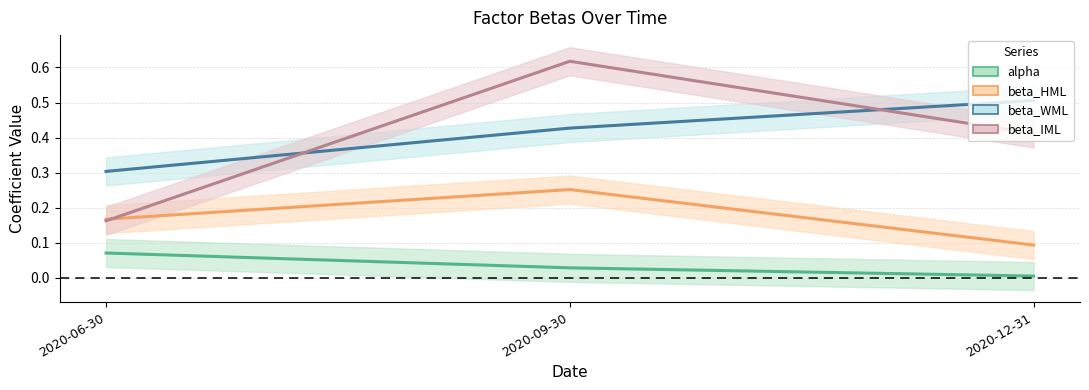

How many beta_WML_line values are between 0 and 1?

3